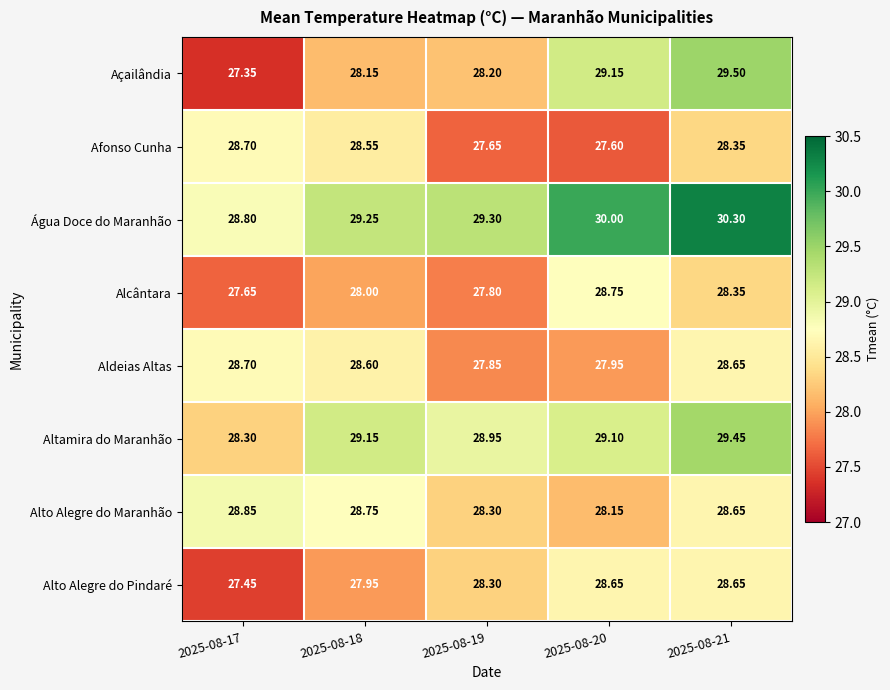

Between 2025-08-18 and 2025-08-20, which series saw the biggest shift?

Açailândia